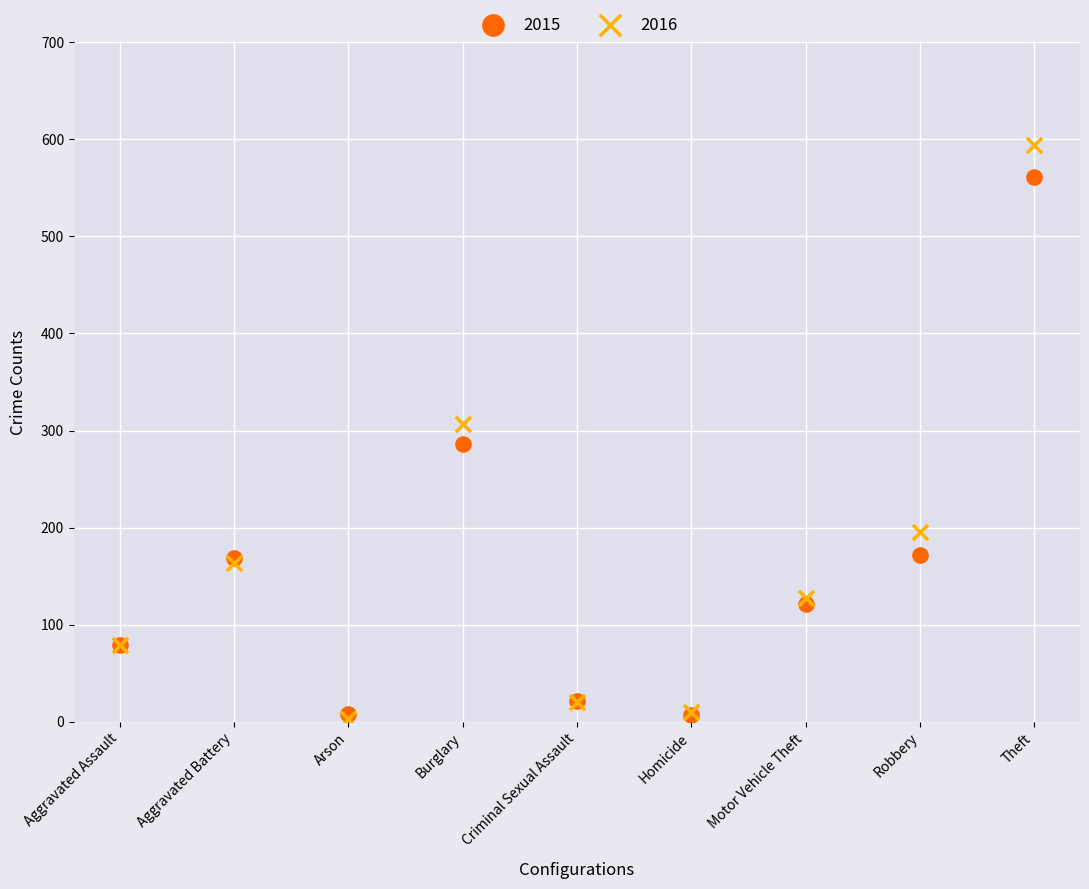

What are all the series names shown in the legend?

2015, 2016